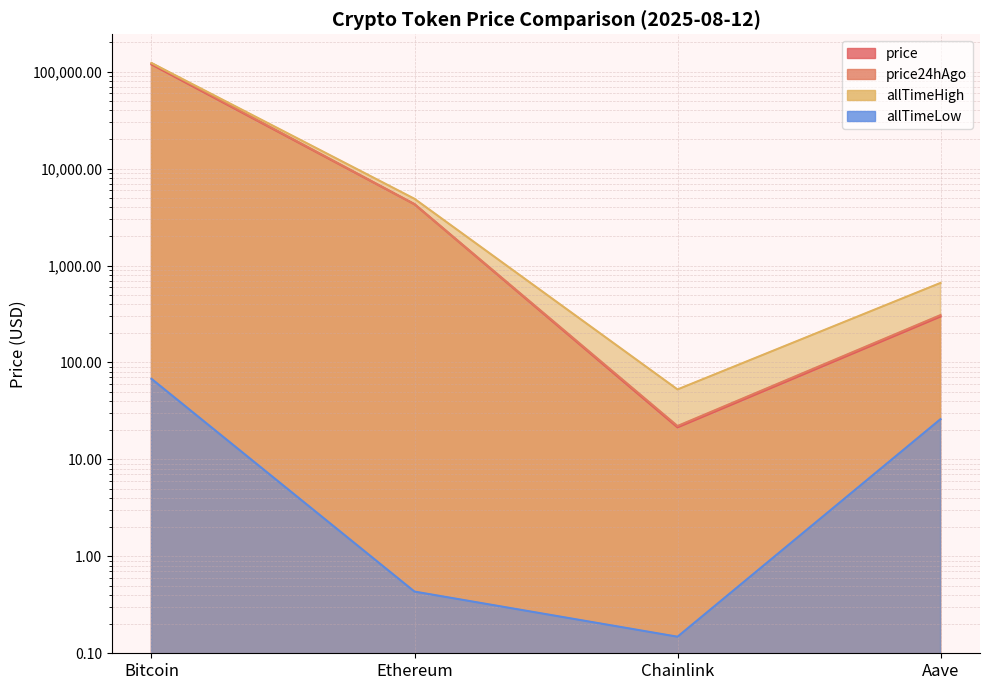

List the labels in order of price24hAgo value, smallest first.

Chainlink, Aave, Ethereum, Bitcoin